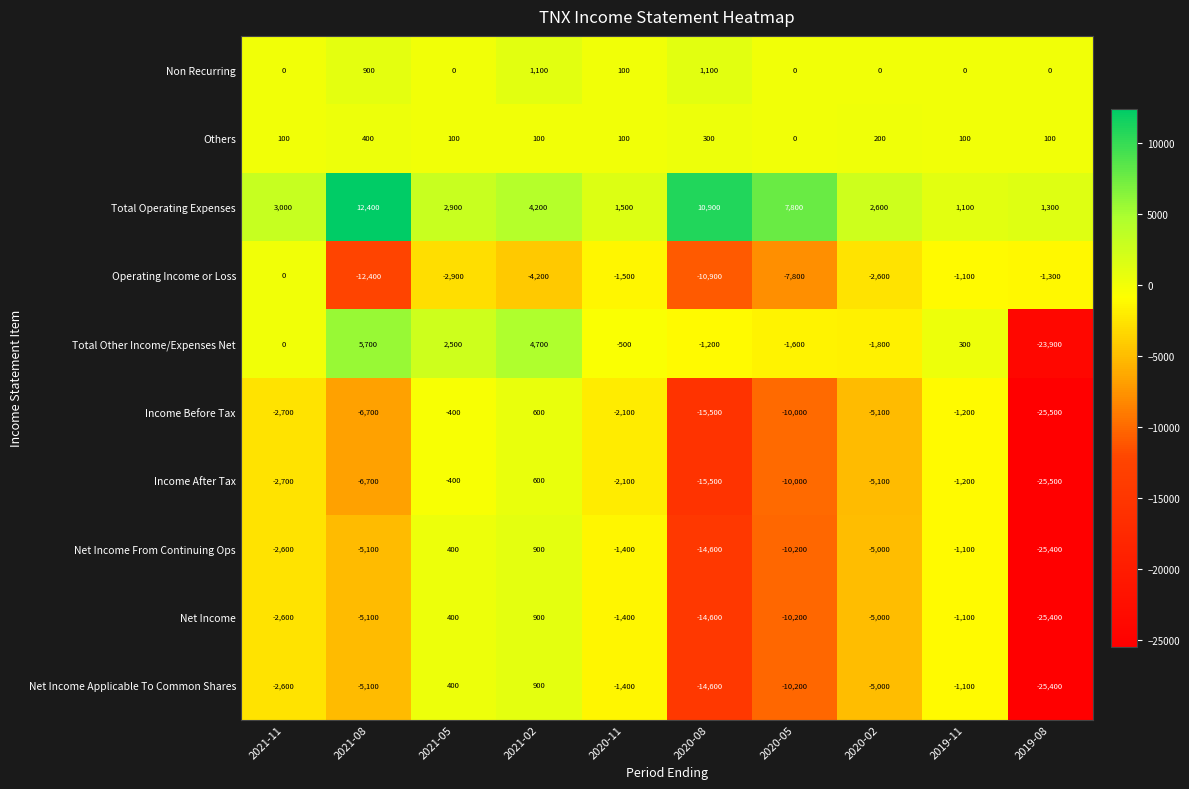

What is the difference between the highest and lowest values at 2020-05?

18000